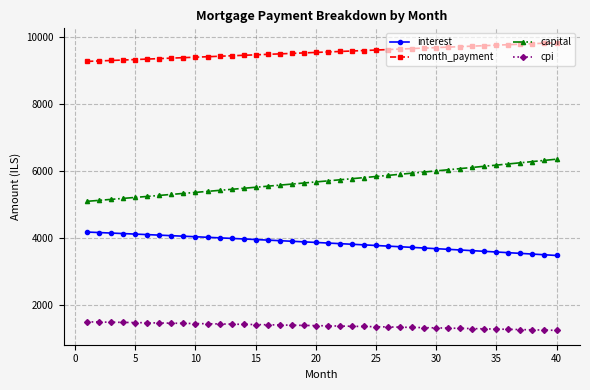

List the series in order of their overall mean, lowest first.

cpi, interest, capital, month_payment